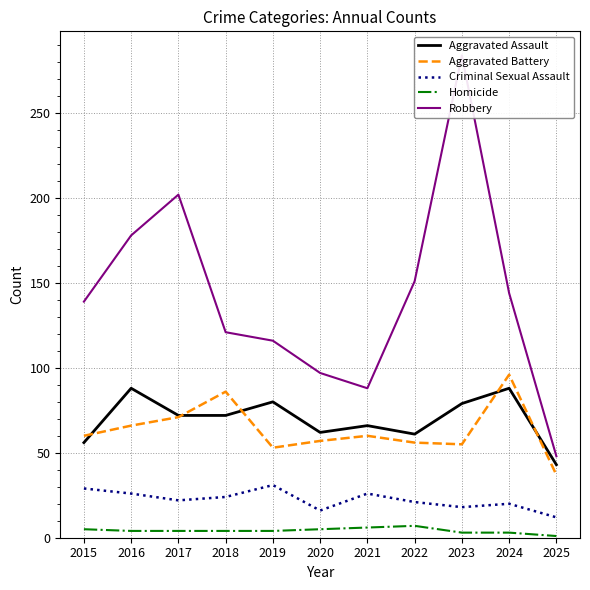

Where does the Homicide series first go above 4?

2015